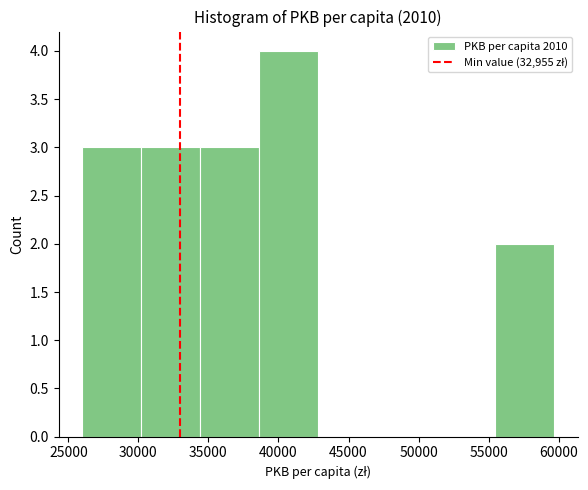

What is the height of the bar covering 26000 to 30000 on the x-axis? Neither the bar edges nor the heights are printed on the chart, so give them approximately, as read against the axes.

3